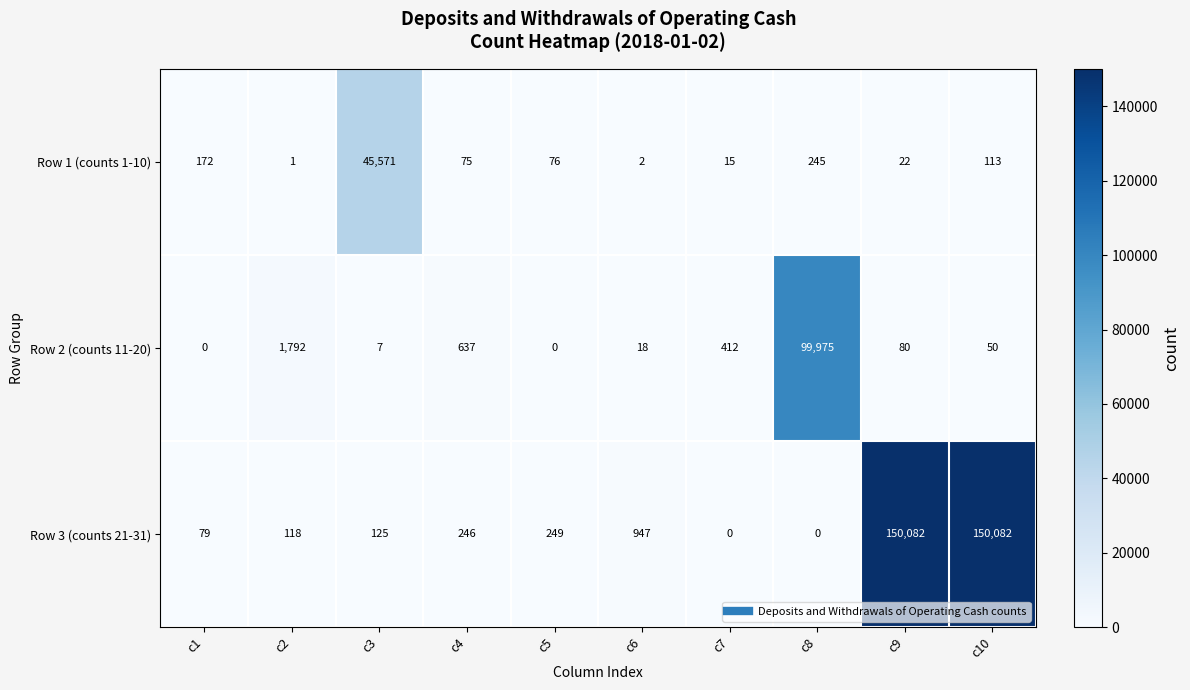

At which label does Row 2 (counts 11-20) reach its peak?

c8